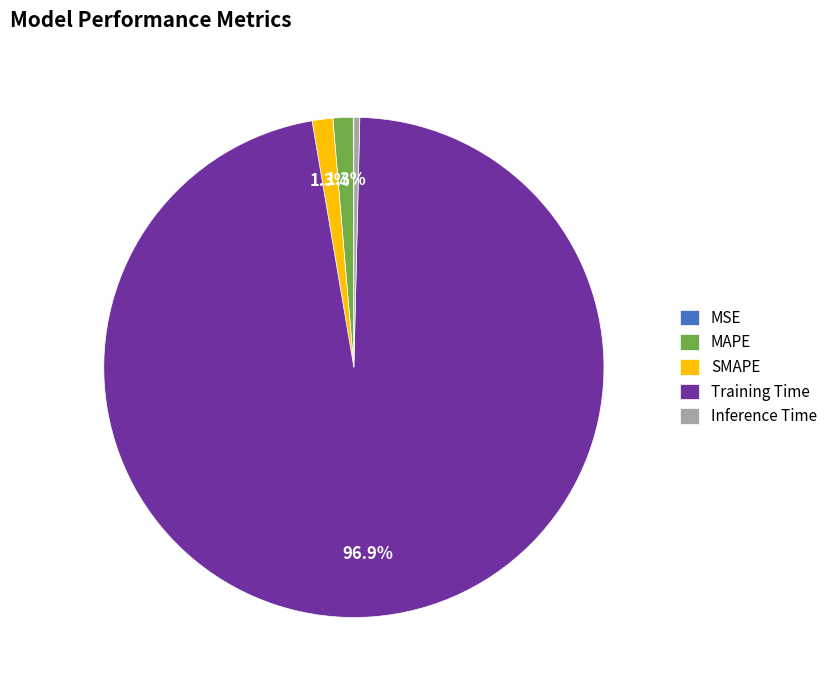

To the nearest percent, what is the average slice percentage?

20%